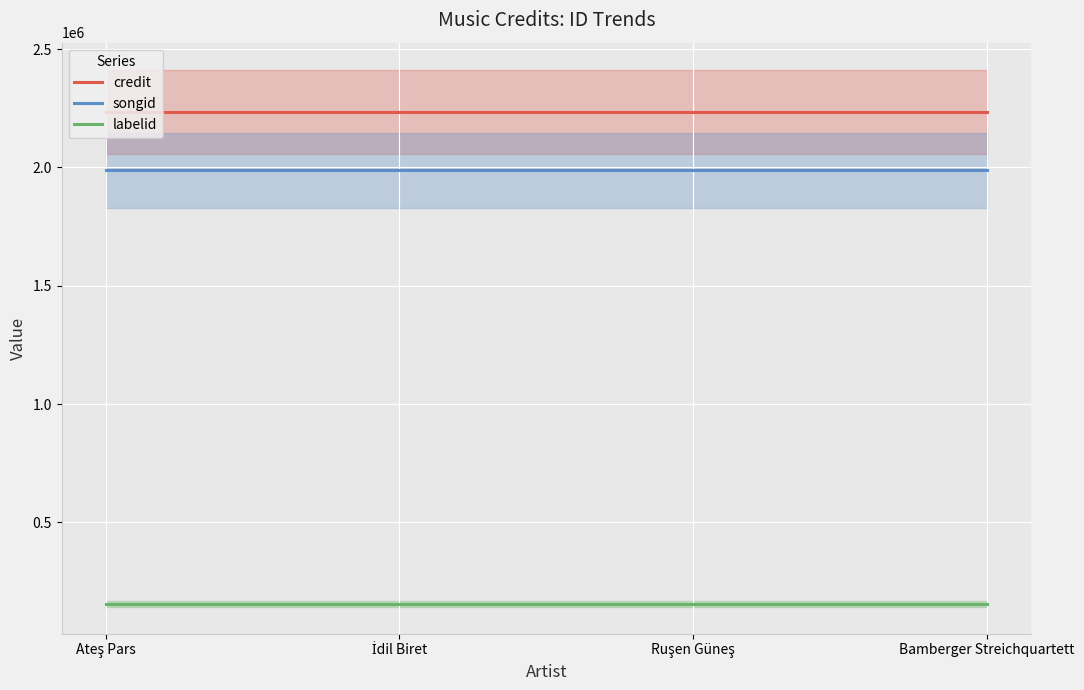

Reading left to right, what are all the values shown in this chart?

credit: 2235157	2235157	2235157	2235157
songid: 1987440	1987440	1987440	1987440
labelid: 155862	155862	155862	155862